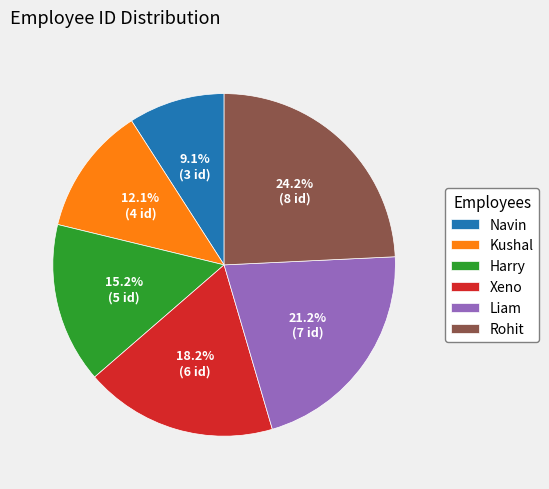

Which category has the biggest portion of the pie?

Rohit